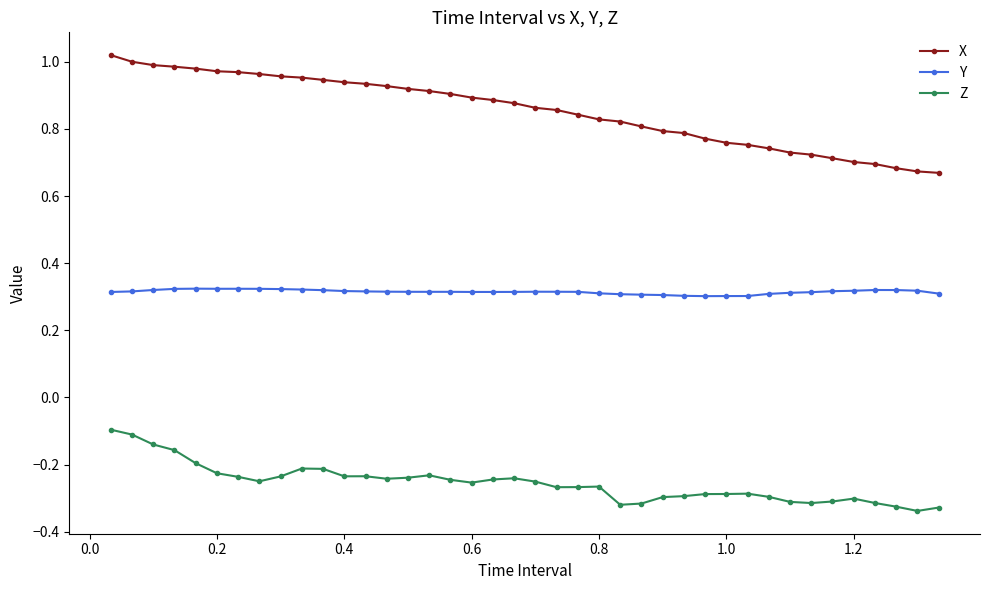

Which series has the largest range (max minus min)?

X